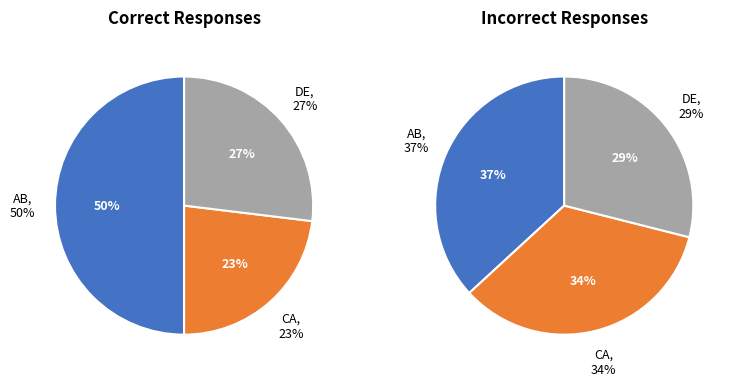

Which series has the widest spread of values?

Correct